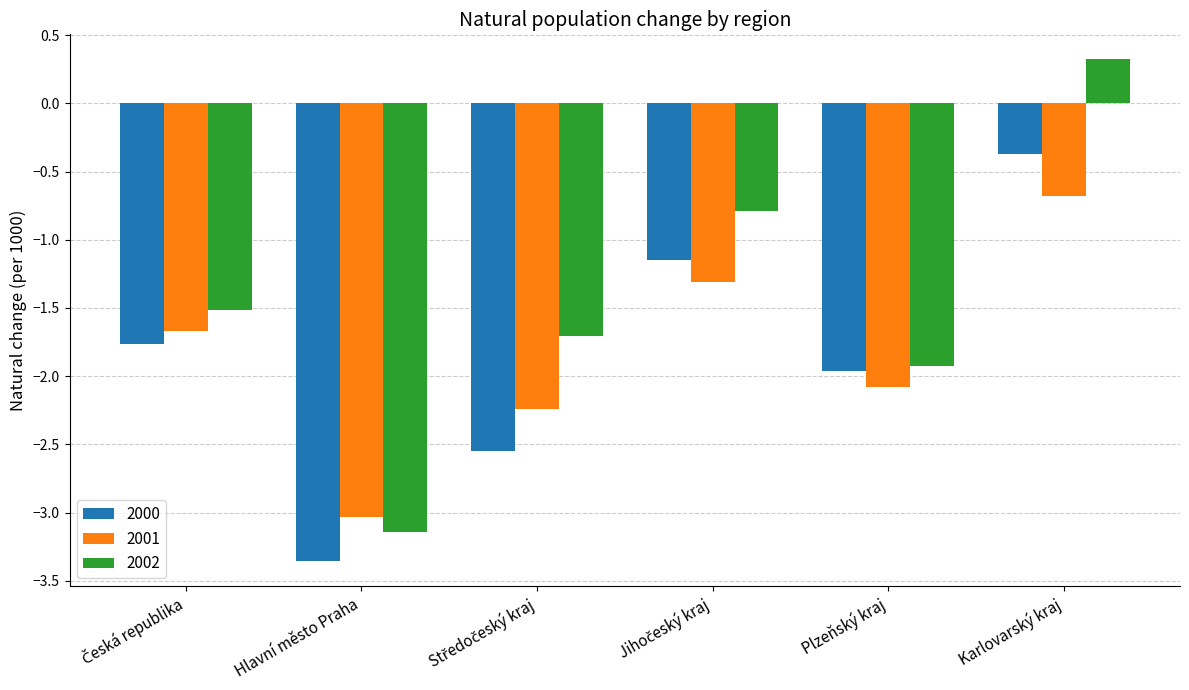

Does the chart contain any negative values?

Yes